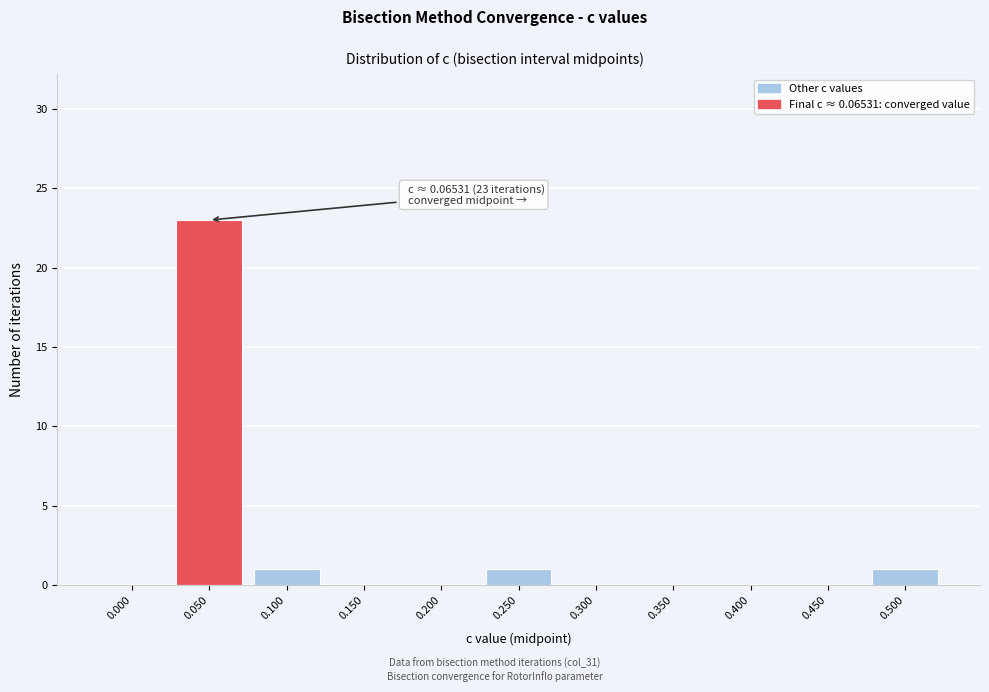

Reading right to left, extract all data points from this chart.

0.500=1	0.450=0	0.400=0	0.350=0	0.300=0	0.250=1	0.200=0	0.150=0	0.100=1	0.050=23	0.000=0